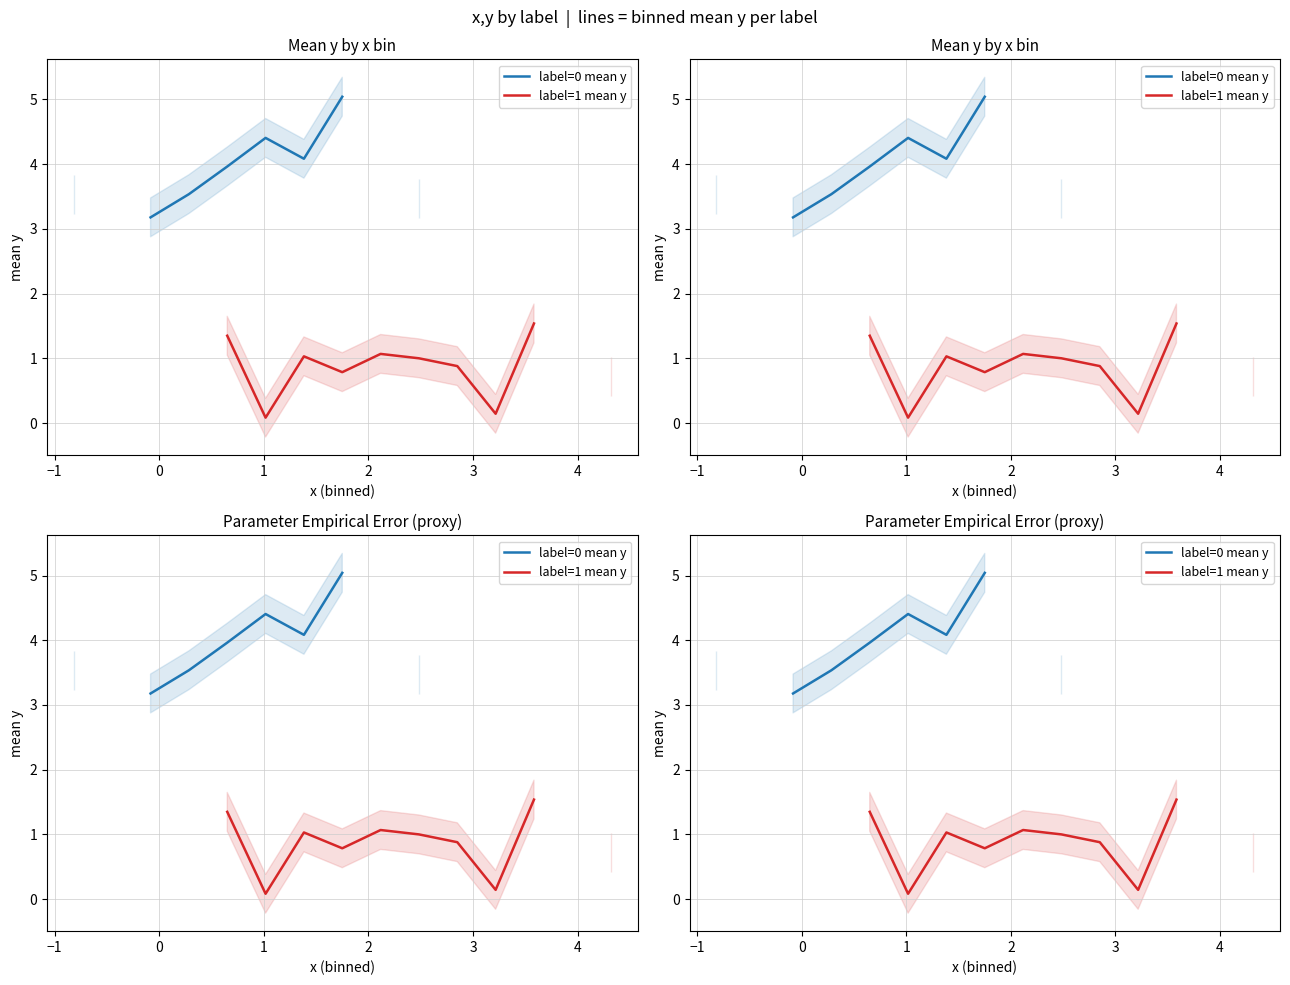

What is the value of the label=1 mean y point at the 15th from the left?

0.7